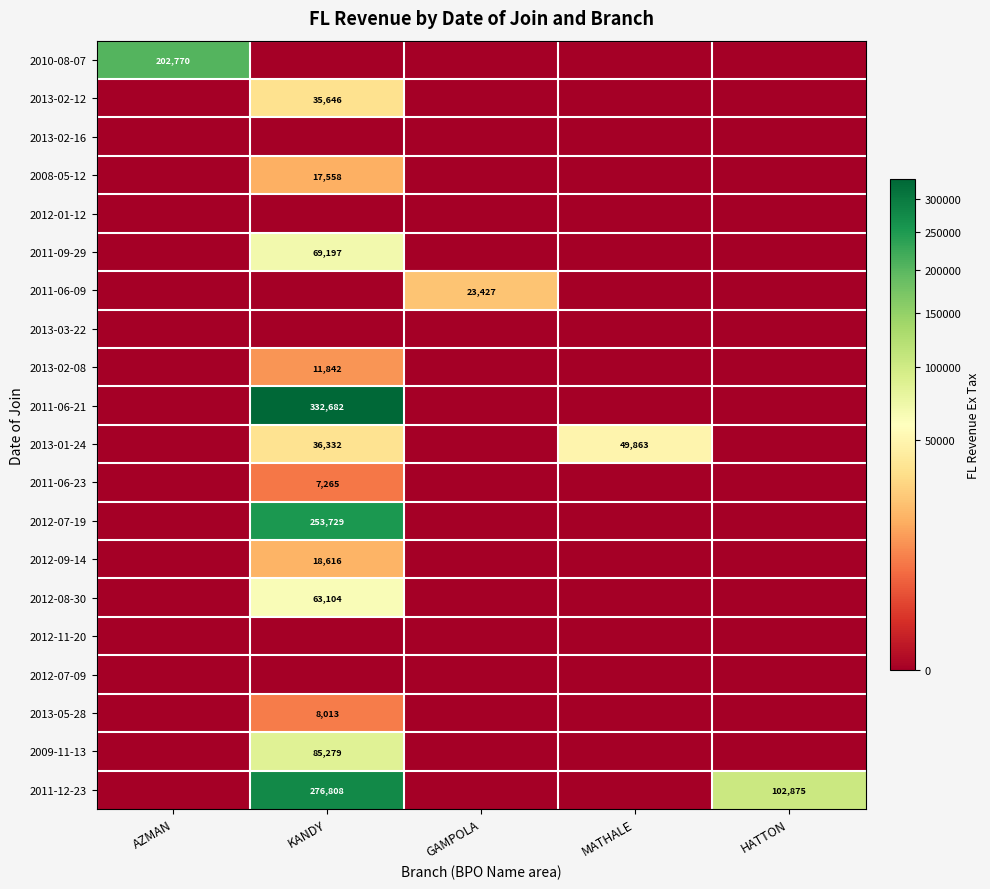

Between MATHALE and GAMPOLA, which is larger?

MATHALE